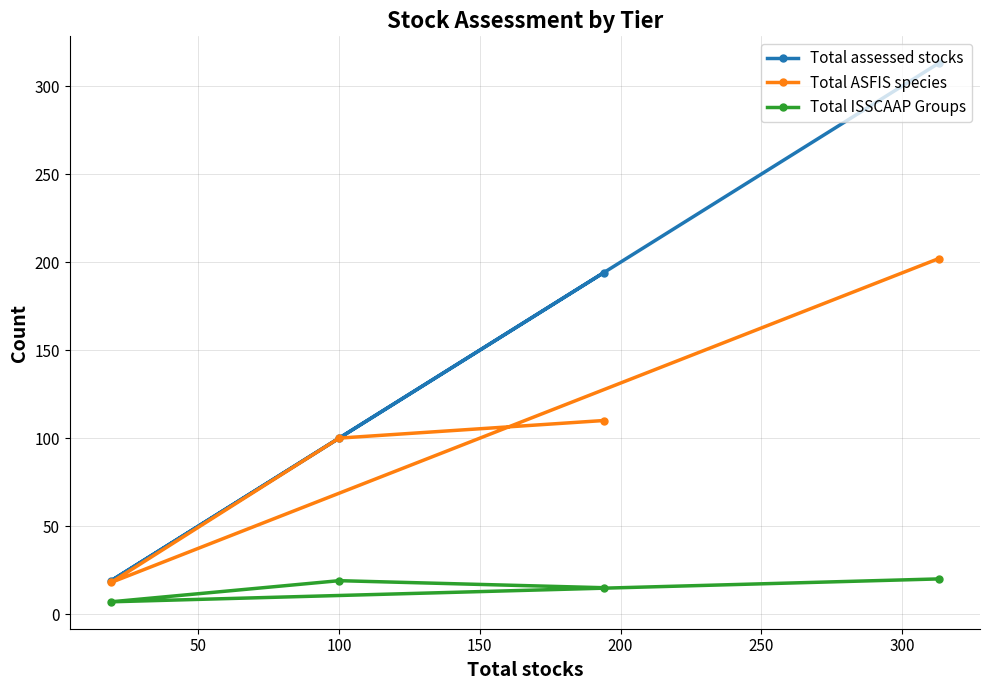

List the series in order of their overall mean, highest first.

Total assessed stocks, Total ASFIS species, Total ISSCAAP Groups